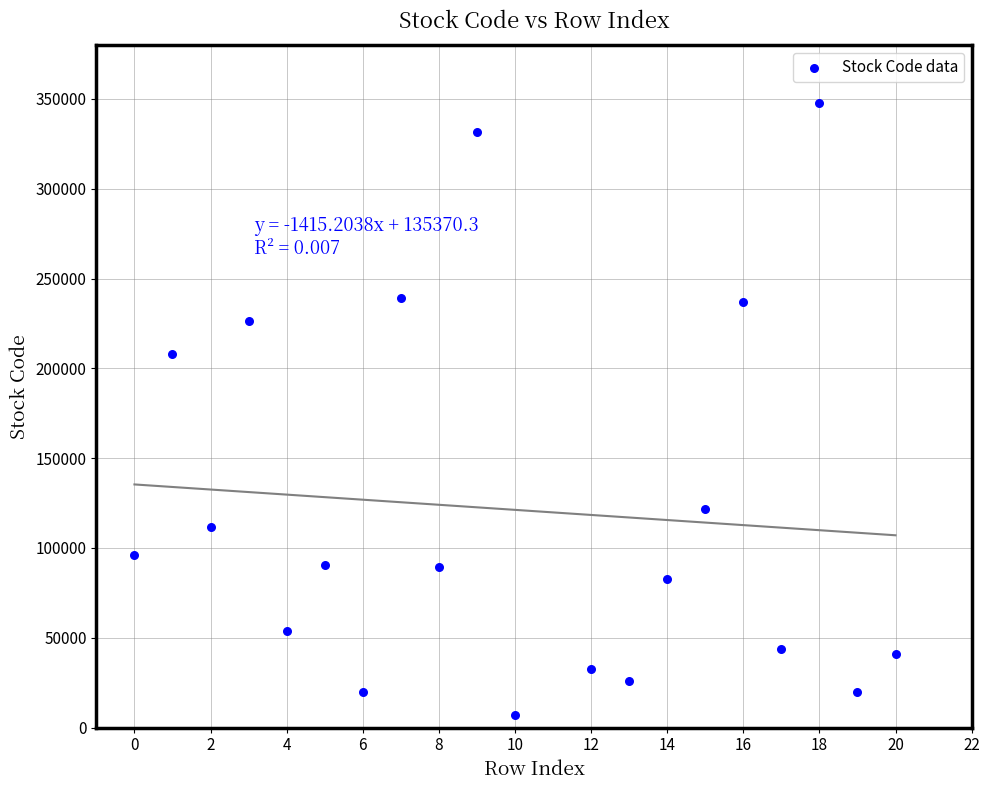

What Y value in the scatter plot is closest to 177385?

207760